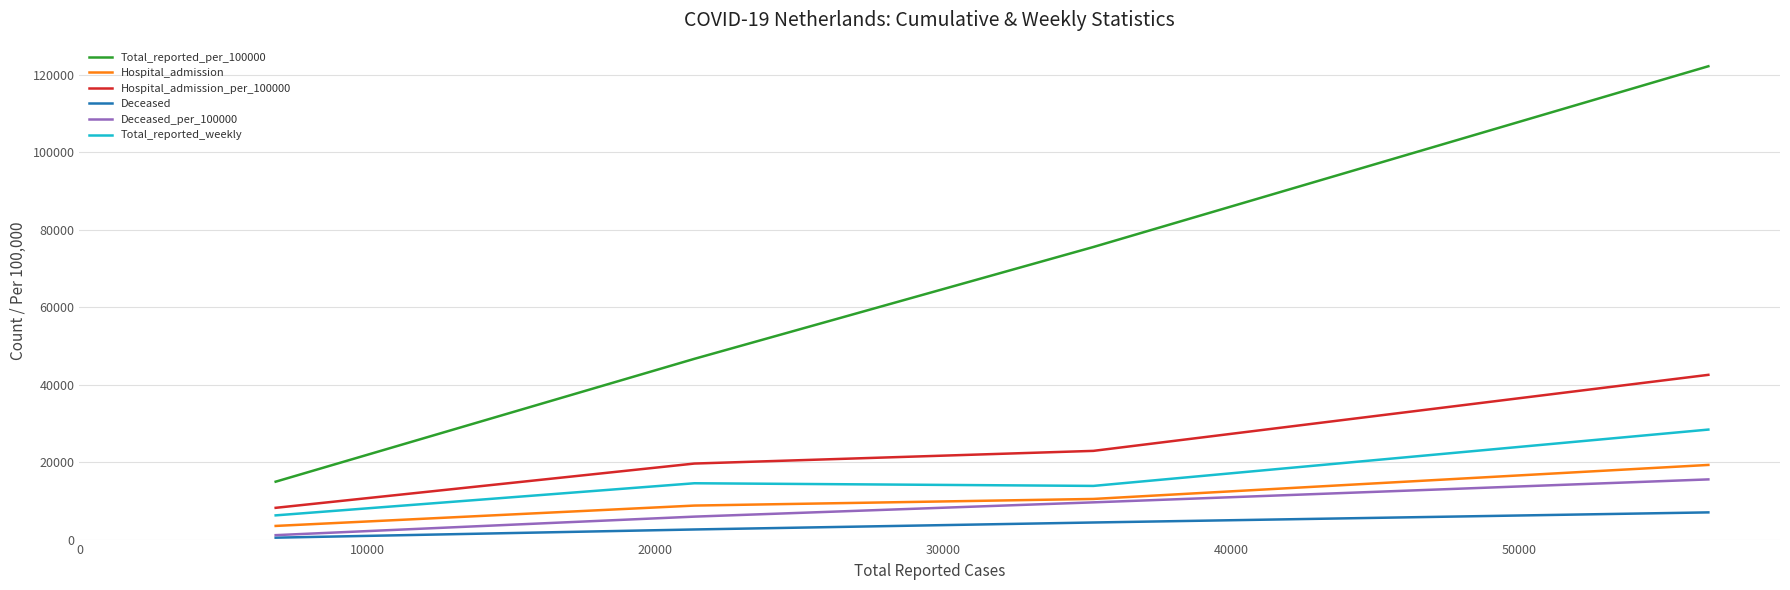

Which series has the largest total across all categories?

Total_reported_per_100000